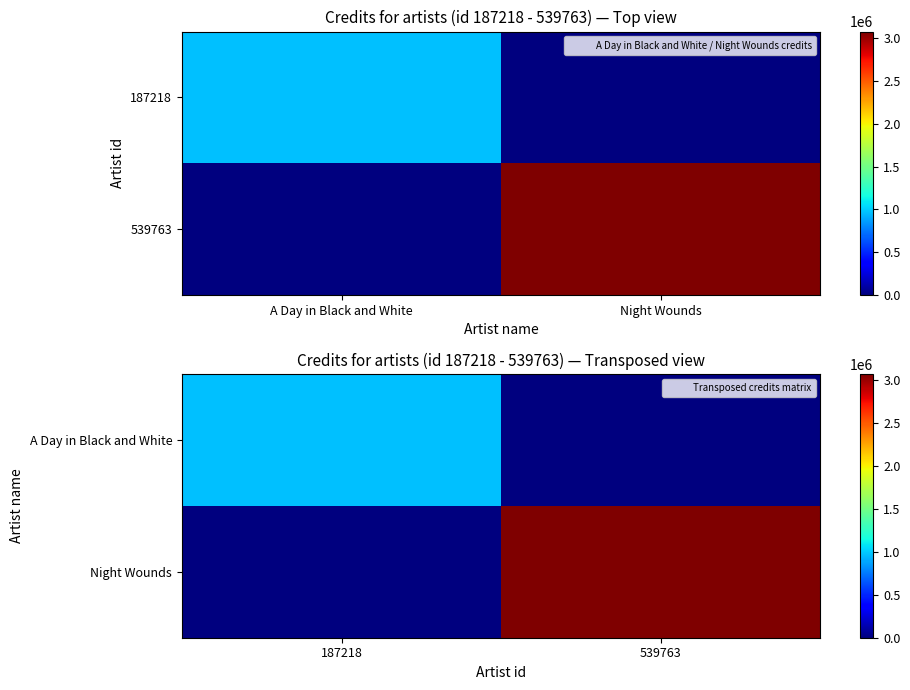

What is the sum of the A Day in Black and White values at 539763 and 187218?

966241